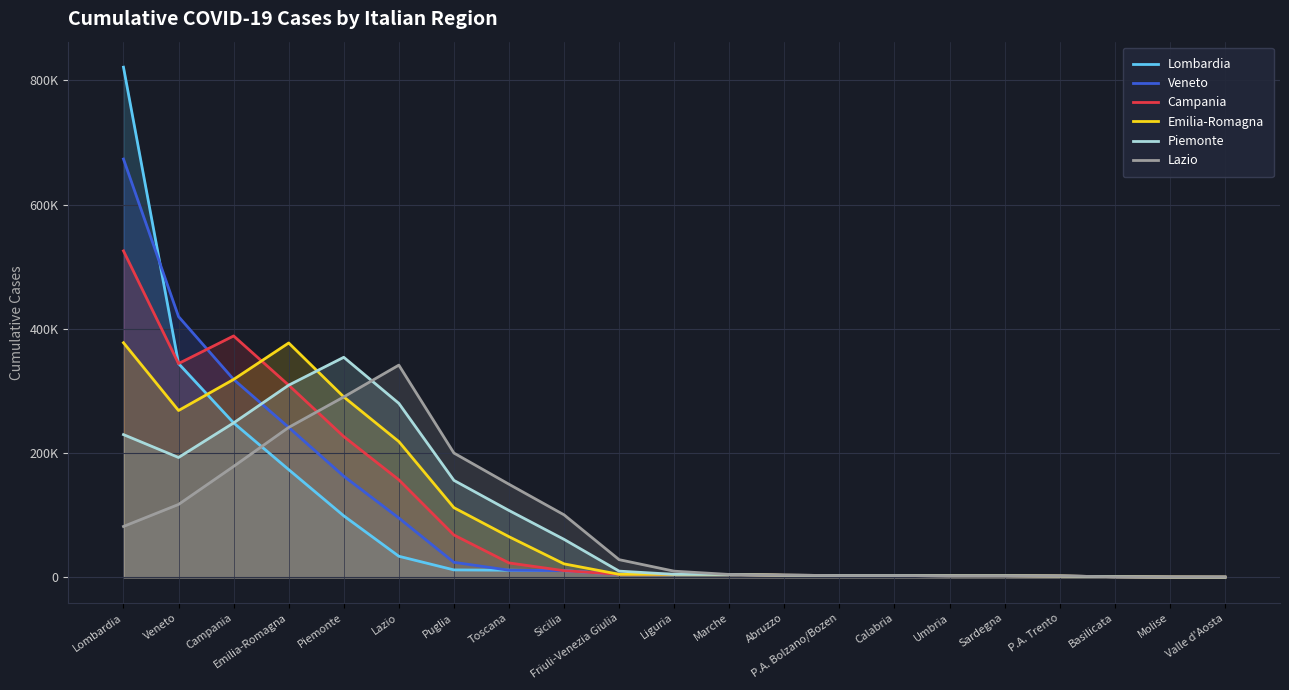

What is the sum of the Campania values at Basilicata and Campania?

389992.5